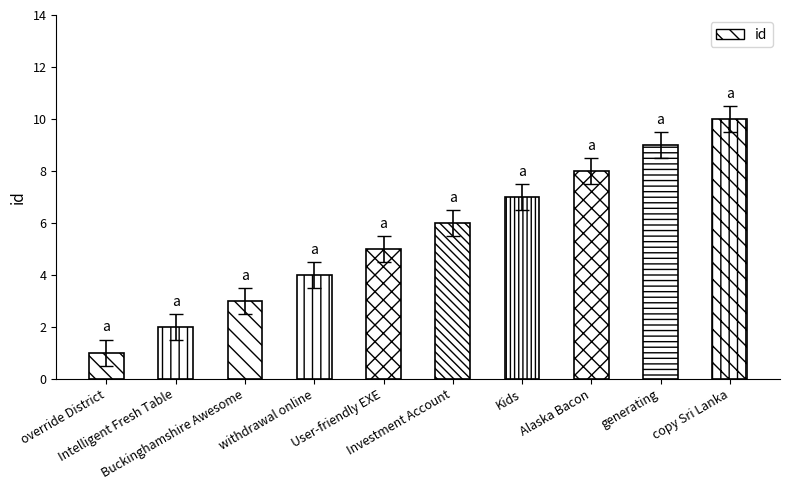

What is the difference between the maximum and minimum values?

9